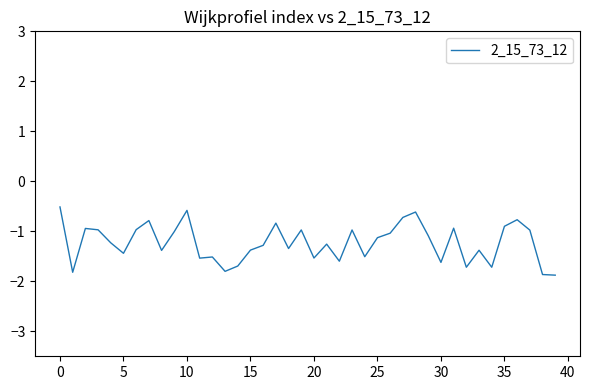

What is the difference between the maximum and minimum values?

1.4